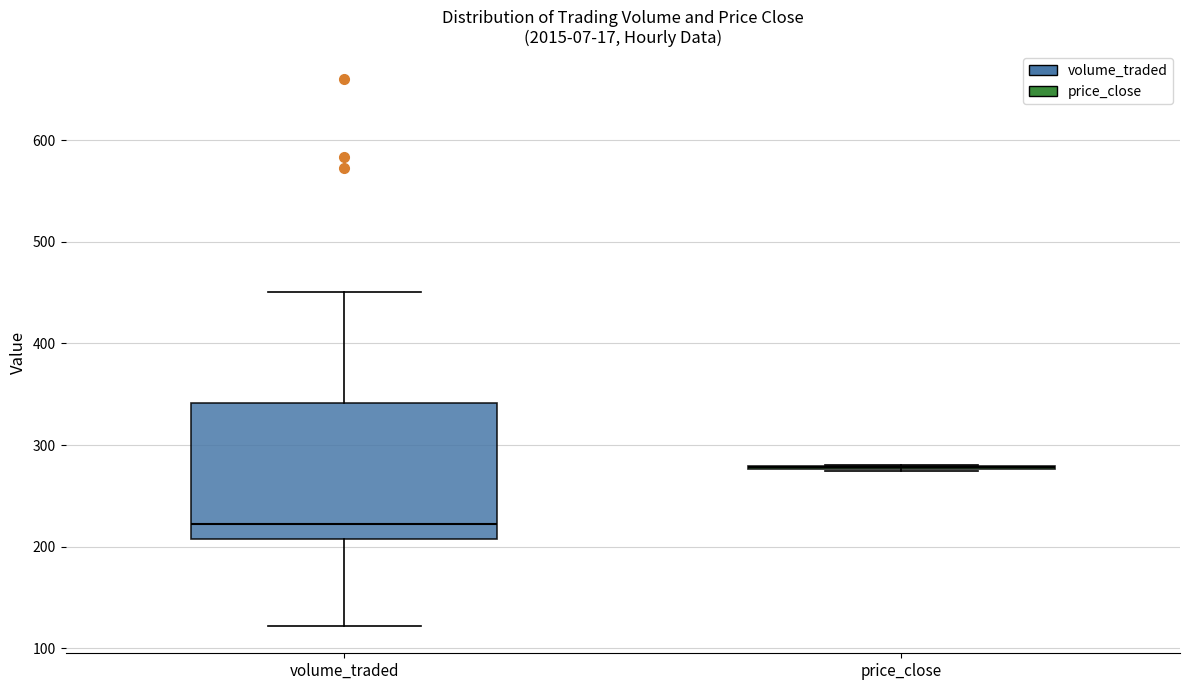

Comparing the boxes themselves (not the whiskers), which one is the tallest?

volume_traded